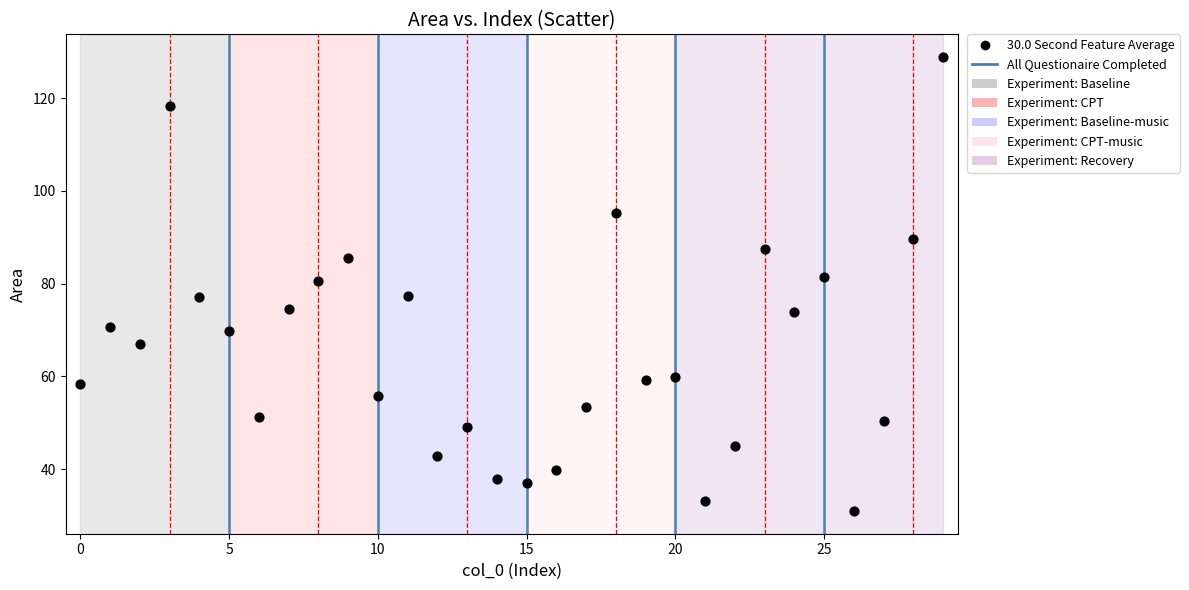

What is the range of Y values (max minus min)?

97.9